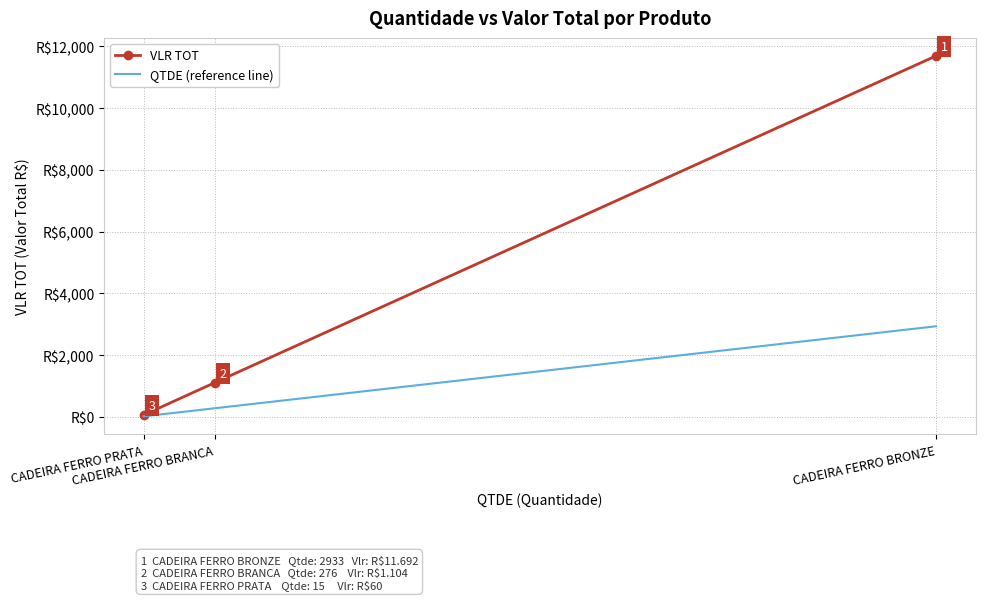

Does the chart have visible grid lines?

Yes